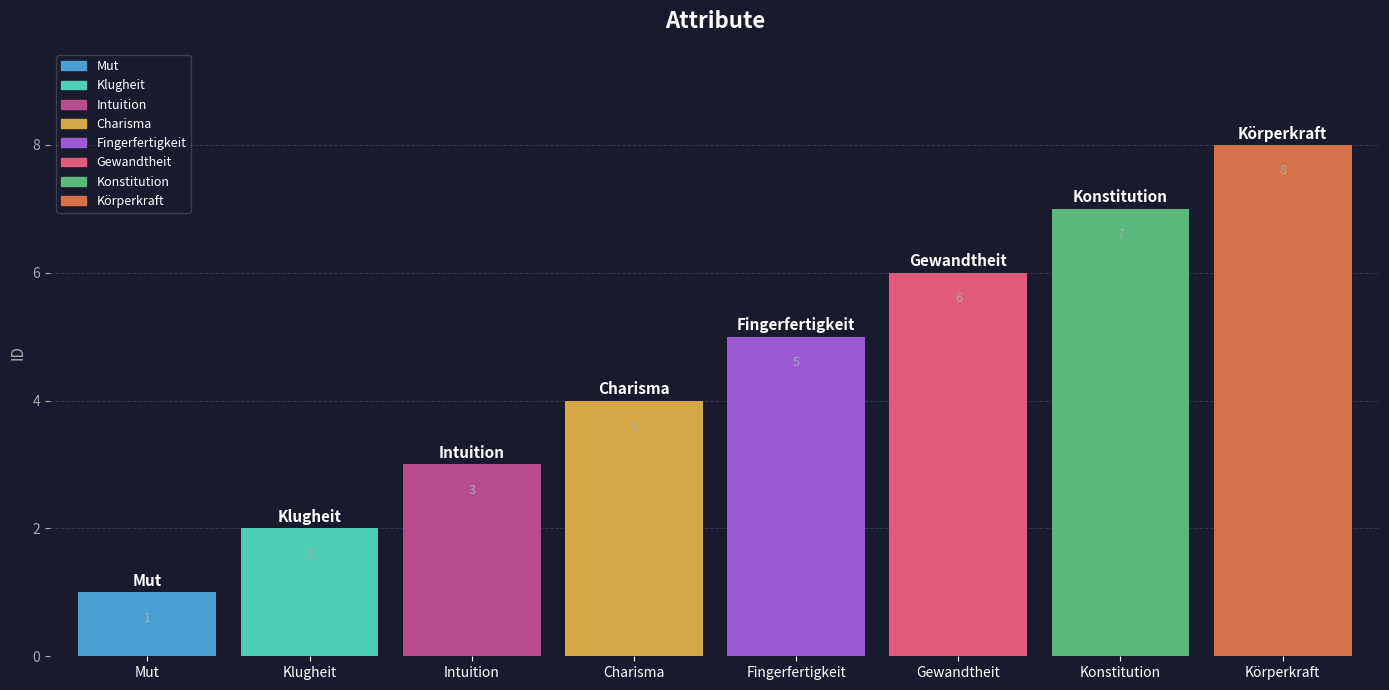

Rank the series by their maximum value, from lowest to highest.

Mut, Klugheit, Intuition, Charisma, Fingerfertigkeit, Gewandtheit, Konstitution, Körperkraft